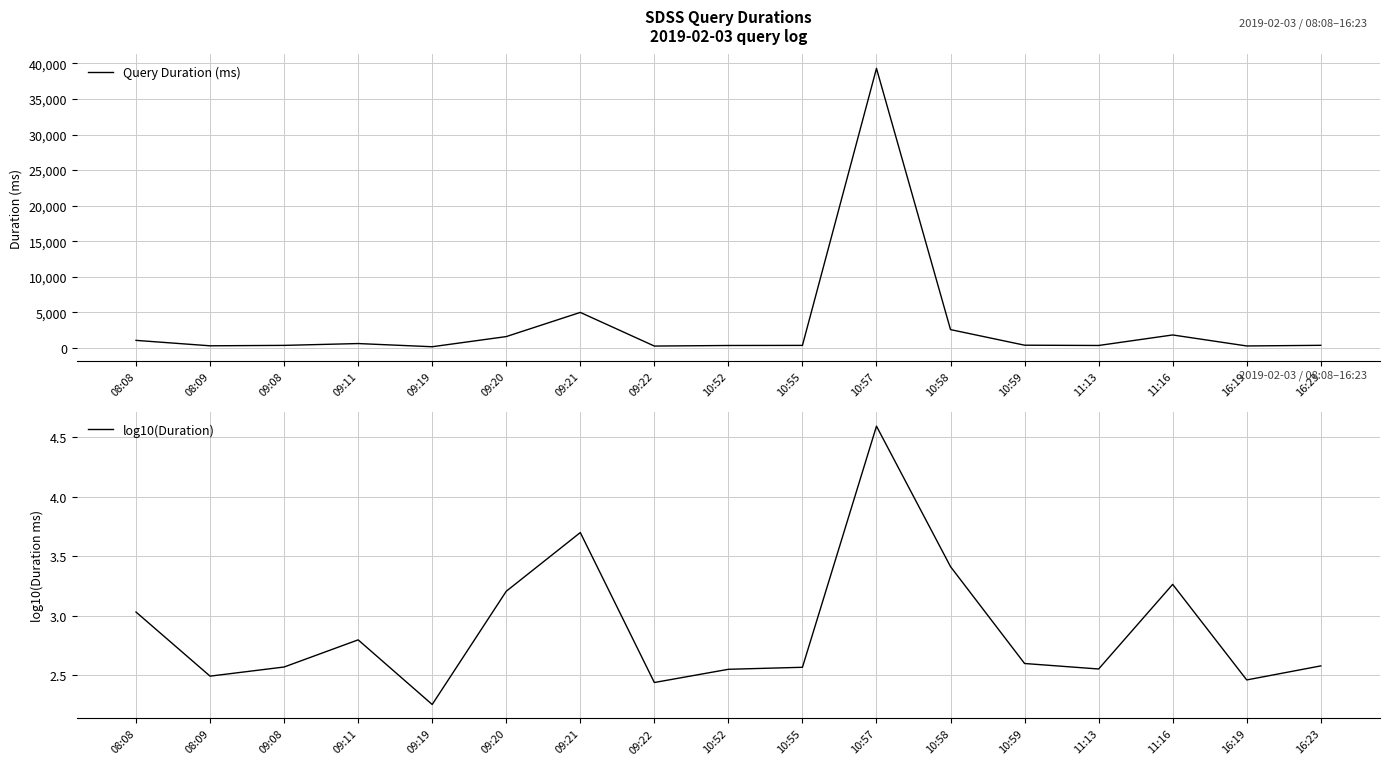

What is the sum of the log10(Duration) values at 10:55 and 10:58?

6.0